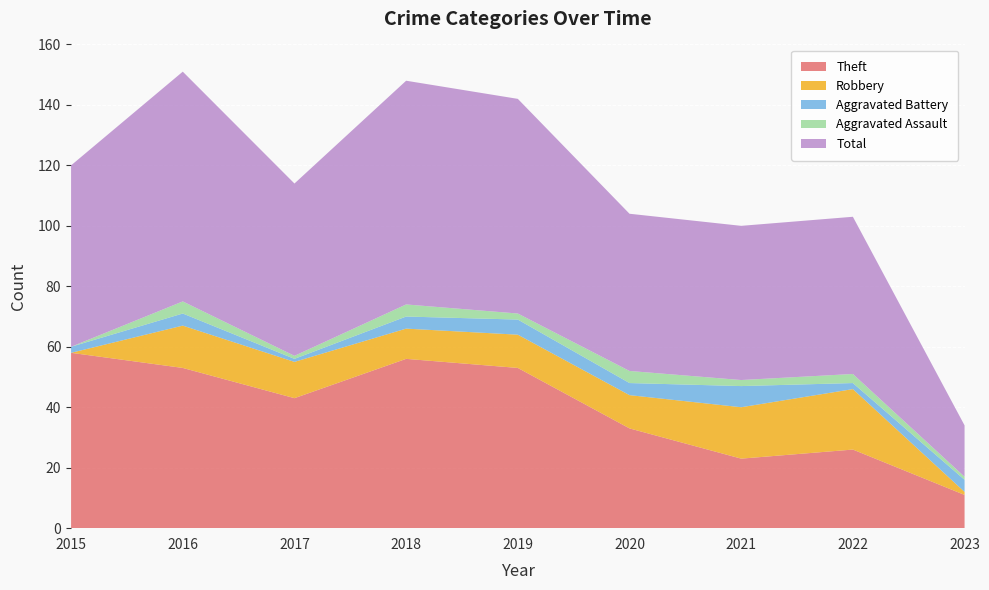

Reading left to right, extract all data points from this chart.

Theft: 58	53	43	56	53	33	23	26	11
Robbery: 0	14	12	10	11	11	17	20	1
Aggravated Battery: 2	4	1	4	5	4	7	2	4
Aggravated Assault: 0	4	1	4	2	4	2	3	1
Total: 60	76	57	74	71	52	51	52	17